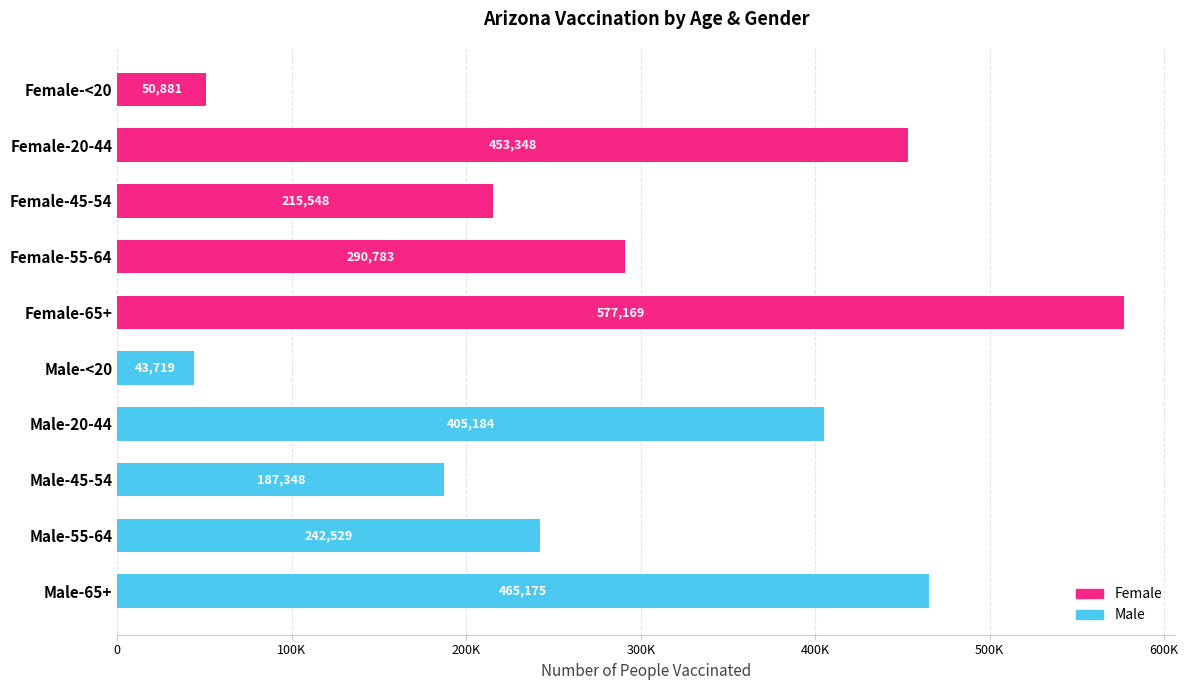

At which category does the chart reach its peak across all series?

Female-65+